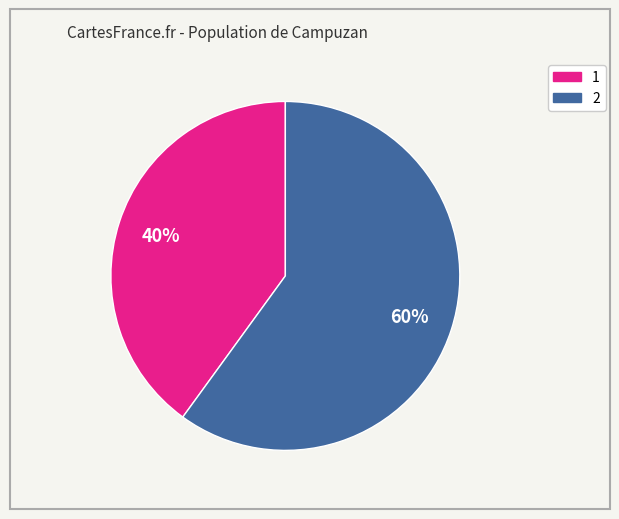

How many segments does this pie chart have?

2